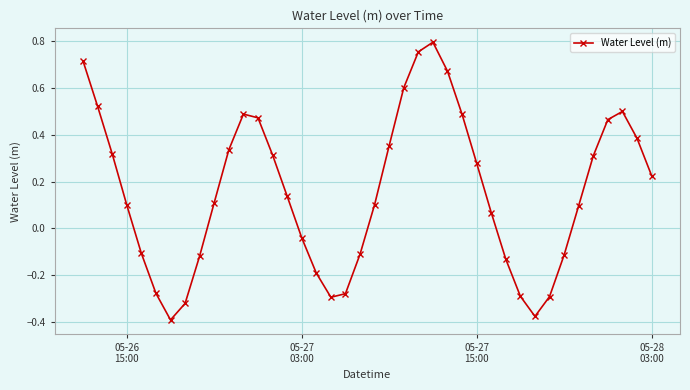

True or false: there are more than 1 points higher than both neighbors.

True